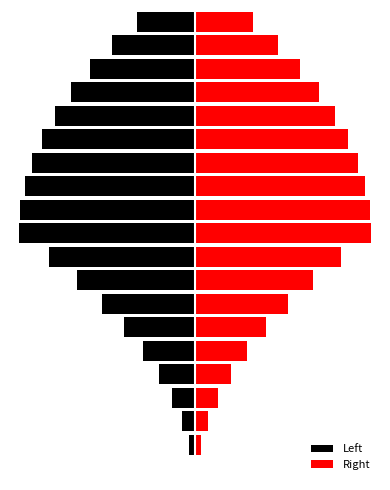

Is it true that Right equals 2.0 at 18?

False